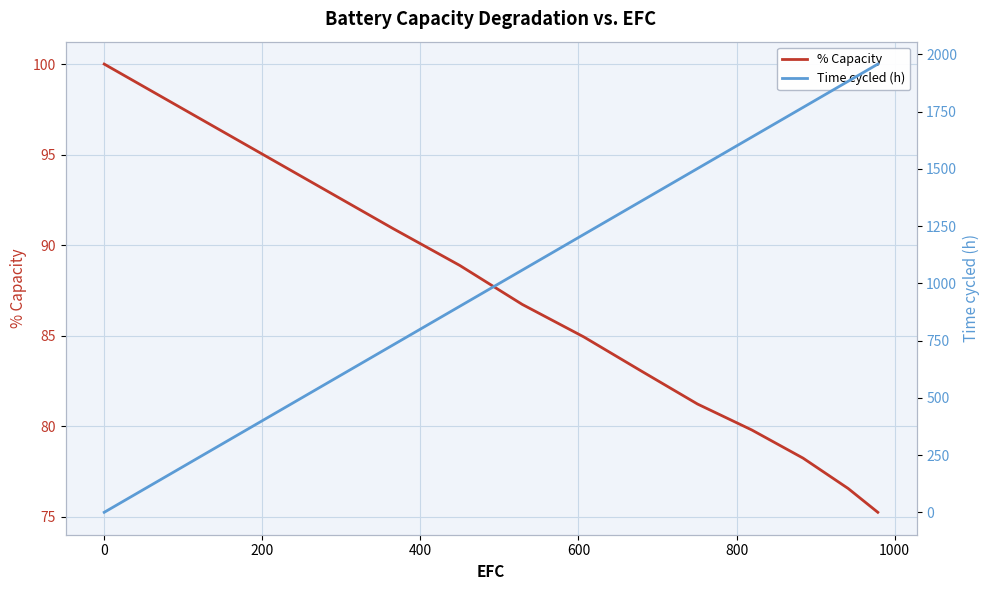

What is the value of the Time cycled (h) point at the 3rd from the left?

899.8